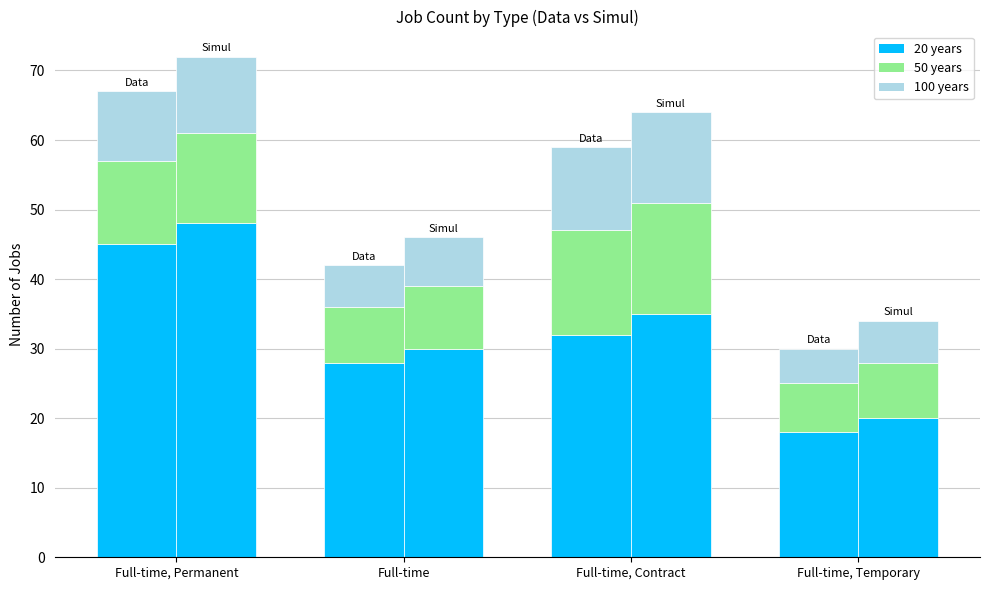

Is it true that the value at Full-time, Temporary is 18?

True